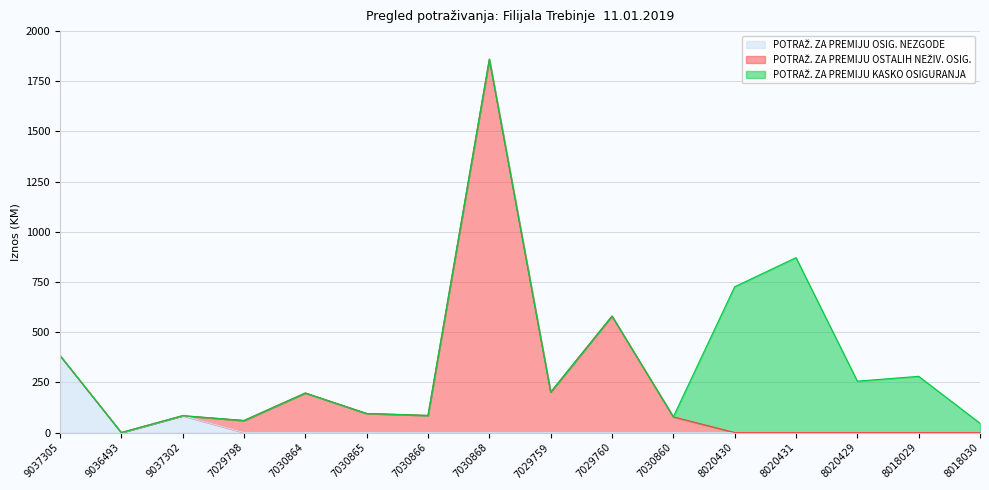

How many intersections are there between POTRAŽ. ZA PREMIJU KASKO OSIGURANJA and POTRAŽ. ZA PREMIJU OSIG. NEZGODE?

2